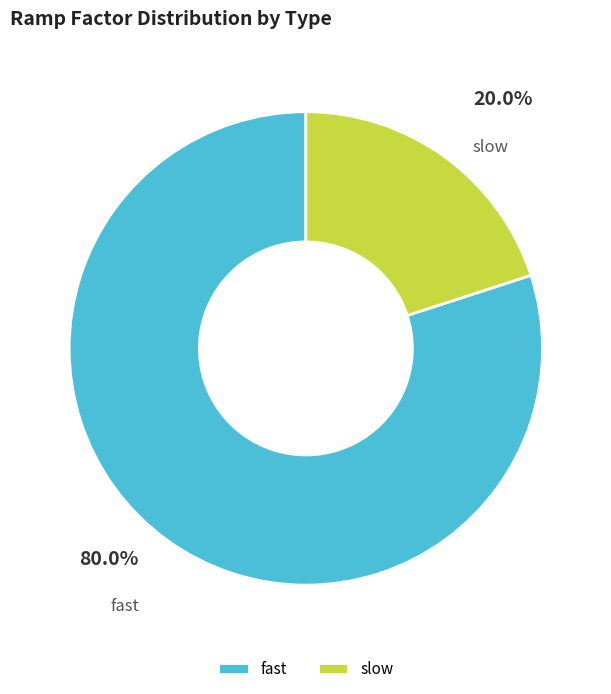

Between slow and fast, which is larger?

fast